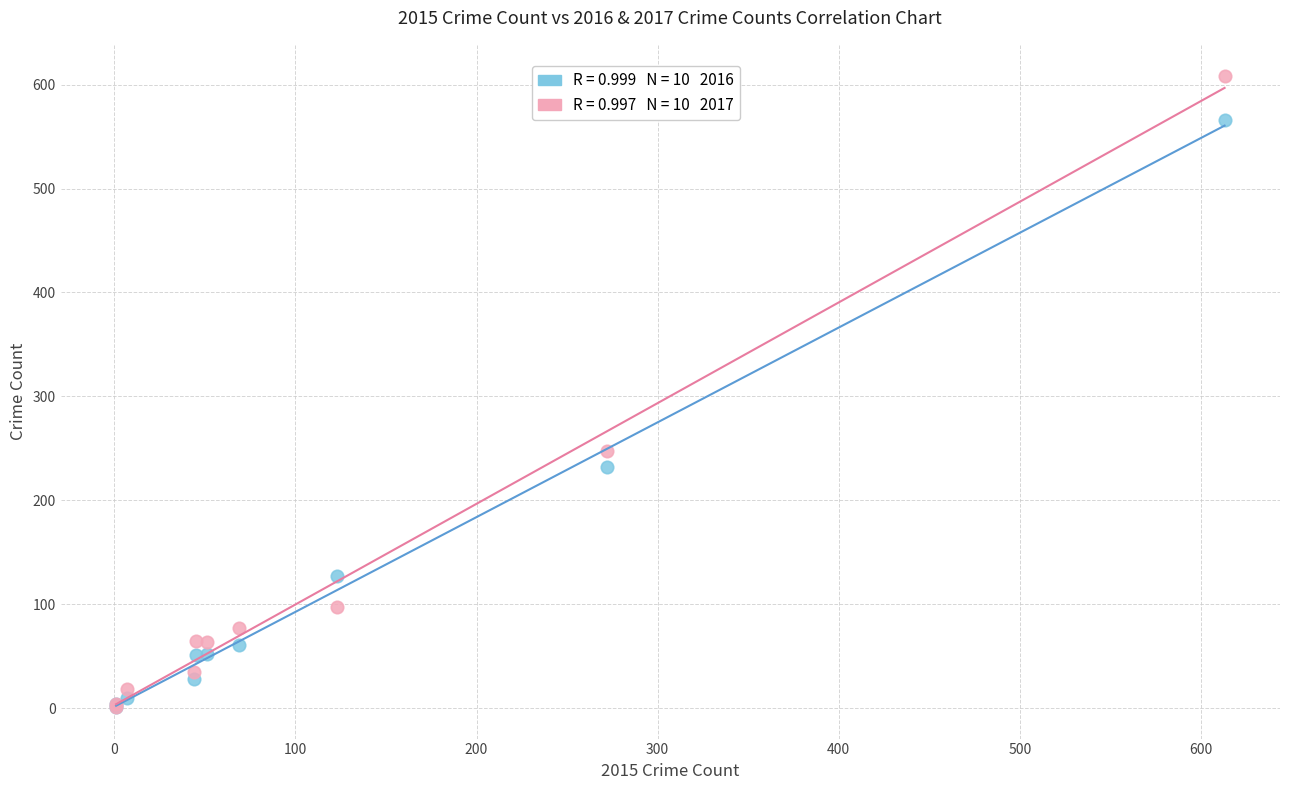

Across all series, what Y value is closest to 304?

247